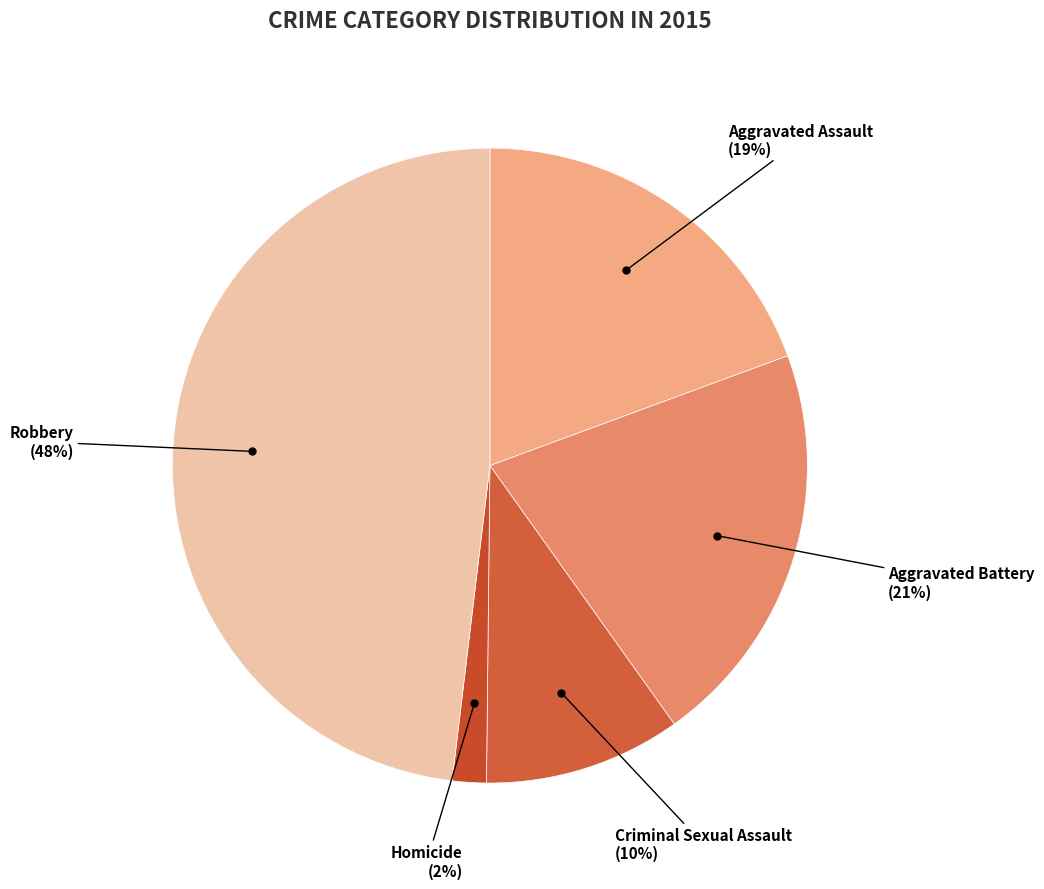

How many slices are in this pie chart?

5